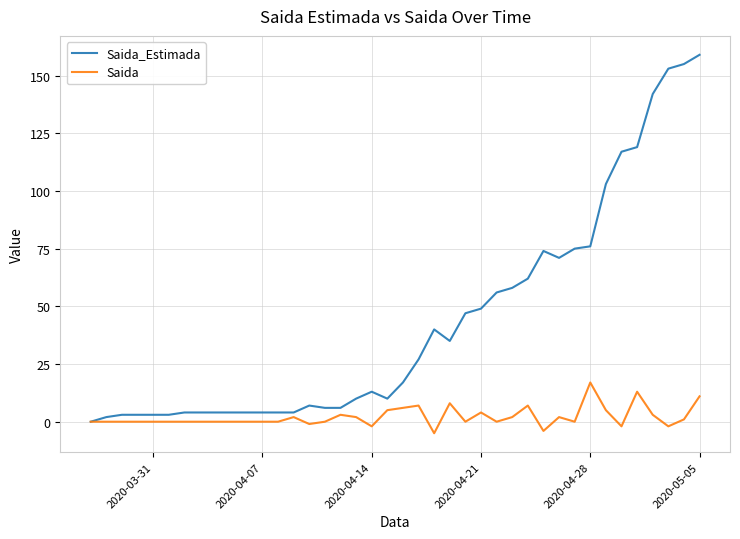

What is the maximum value for Saida_Estimada?

159